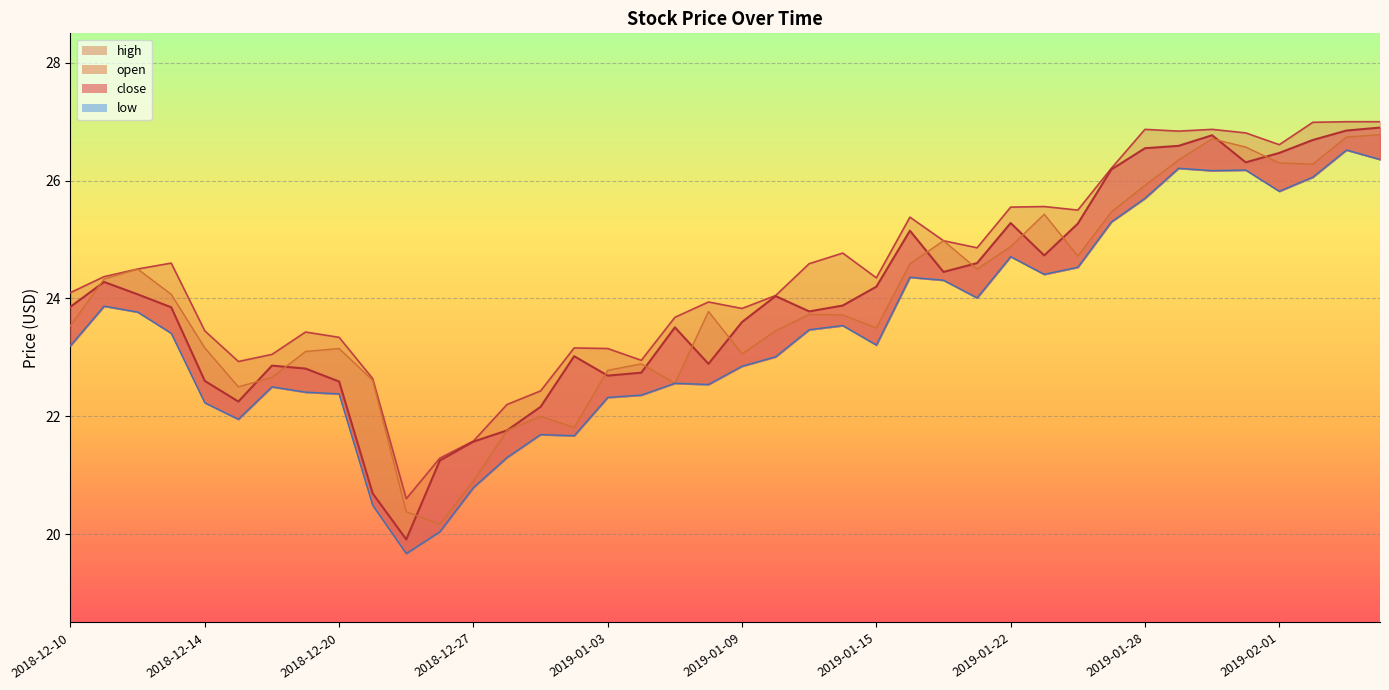

Reading left to right, transcribe all the data shown in this chart.

close: 2018-12-10=23.9	2018-12-11=24.3	2018-12-12=24.1	2018-12-13=23.9	2018-12-14=22.6	2018-12-17=22.2	2018-12-18=22.9	2018-12-19=22.8	2018-12-20=22.6	2018-12-21=20.7	2018-12-24=19.9	2018-12-26=21.2	2018-12-27=21.6	2018-12-28=21.8	2018-12-31=22.2	2019-01-02=23.0	2019-01-03=22.7	2019-01-04=22.7	2019-01-07=23.5	2019-01-08=22.9	2019-01-09=23.6	2019-01-10=24.0	2019-01-11=23.8	2019-01-14=23.9	2019-01-15=24.2	2019-01-16=25.1	2019-01-17=24.4	2019-01-18=24.6	2019-01-22=25.3	2019-01-23=24.7	2019-01-24=25.3	2019-01-25=26.2	2019-01-28=26.6	2019-01-29=26.6	2019-01-30=26.8	2019-01-31=26.3	2019-02-01=26.5	2019-02-04=26.7	2019-02-05=26.9	2019-02-06=26.9
open: 2018-12-10=23.5	2018-12-11=24.3	2018-12-12=24.5	2018-12-13=24.1	2018-12-14=23.2	2018-12-17=22.5	2018-12-18=22.7	2018-12-19=23.1	2018-12-20=23.1	2018-12-21=22.6	2018-12-24=20.4	2018-12-26=20.2	2018-12-27=20.9	2018-12-28=21.8	2018-12-31=22.0	2019-01-02=21.8	2019-01-03=22.8	2019-01-04=22.9	2019-01-07=22.6	2019-01-08=23.8	2019-01-09=23.1	2019-01-10=23.4	2019-01-11=23.7	2019-01-14=23.7	2019-01-15=23.5	2019-01-16=24.6	2019-01-17=25.0	2019-01-18=24.5	2019-01-22=24.9	2019-01-23=25.4	2019-01-24=24.7	2019-01-25=25.5	2019-01-28=25.9	2019-01-29=26.4	2019-01-30=26.7	2019-01-31=26.6	2019-02-01=26.3	2019-02-04=26.3	2019-02-05=26.7	2019-02-06=26.8
high: 2018-12-10=24.1	2018-12-11=24.4	2018-12-12=24.5	2018-12-13=24.6	2018-12-14=23.4	2018-12-17=22.9	2018-12-18=23.1	2018-12-19=23.4	2018-12-20=23.3	2018-12-21=22.6	2018-12-24=20.6	2018-12-26=21.3	2018-12-27=21.6	2018-12-28=22.2	2018-12-31=22.4	2019-01-02=23.2	2019-01-03=23.1	2019-01-04=22.9	2019-01-07=23.7	2019-01-08=23.9	2019-01-09=23.8	2019-01-10=24.1	2019-01-11=24.6	2019-01-14=24.8	2019-01-15=24.4	2019-01-16=25.4	2019-01-17=25.0	2019-01-18=24.9	2019-01-22=25.6	2019-01-23=25.6	2019-01-24=25.5	2019-01-25=26.2	2019-01-28=26.9	2019-01-29=26.8	2019-01-30=26.9	2019-01-31=26.8	2019-02-01=26.6	2019-02-04=27.0	2019-02-05=27.0	2019-02-06=27.0
low: 2018-12-10=23.2	2018-12-11=23.9	2018-12-12=23.8	2018-12-13=23.4	2018-12-14=22.2	2018-12-17=21.9	2018-12-18=22.5	2018-12-19=22.4	2018-12-20=22.4	2018-12-21=20.5	2018-12-24=19.7	2018-12-26=20.0	2018-12-27=20.8	2018-12-28=21.3	2018-12-31=21.7	2019-01-02=21.7	2019-01-03=22.3	2019-01-04=22.4	2019-01-07=22.6	2019-01-08=22.5	2019-01-09=22.9	2019-01-10=23.0	2019-01-11=23.5	2019-01-14=23.5	2019-01-15=23.2	2019-01-16=24.4	2019-01-17=24.3	2019-01-18=24.0	2019-01-22=24.7	2019-01-23=24.4	2019-01-24=24.5	2019-01-25=25.3	2019-01-28=25.7	2019-01-29=26.2	2019-01-30=26.2	2019-01-31=26.2	2019-02-01=25.8	2019-02-04=26.1	2019-02-05=26.5	2019-02-06=26.4